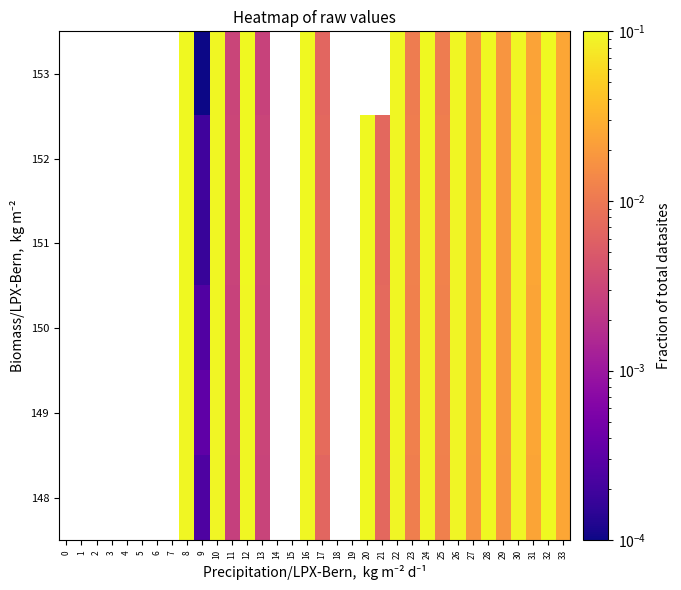

What is the greatest value displayed?

0.1